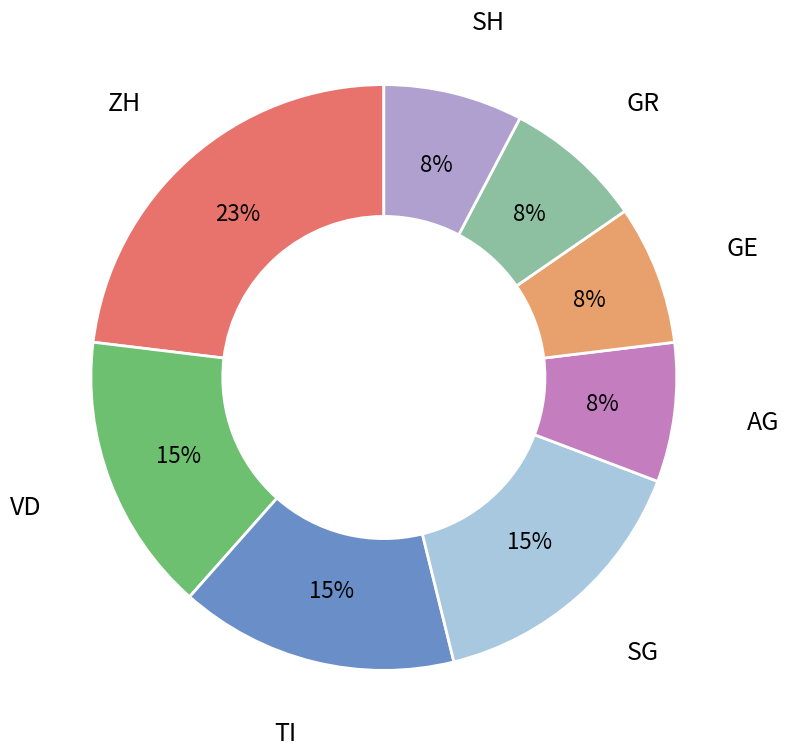

Does VD account for over 50% of the chart?

No